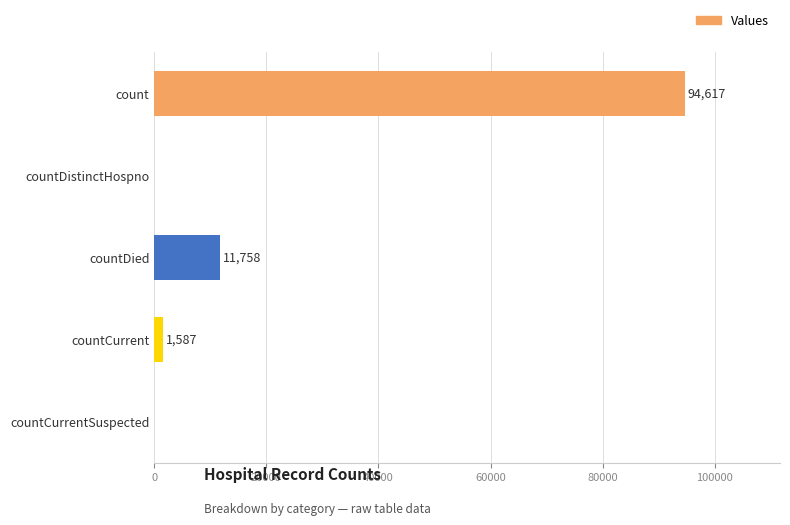

Where is the data nearest to the value 47308?

countDied